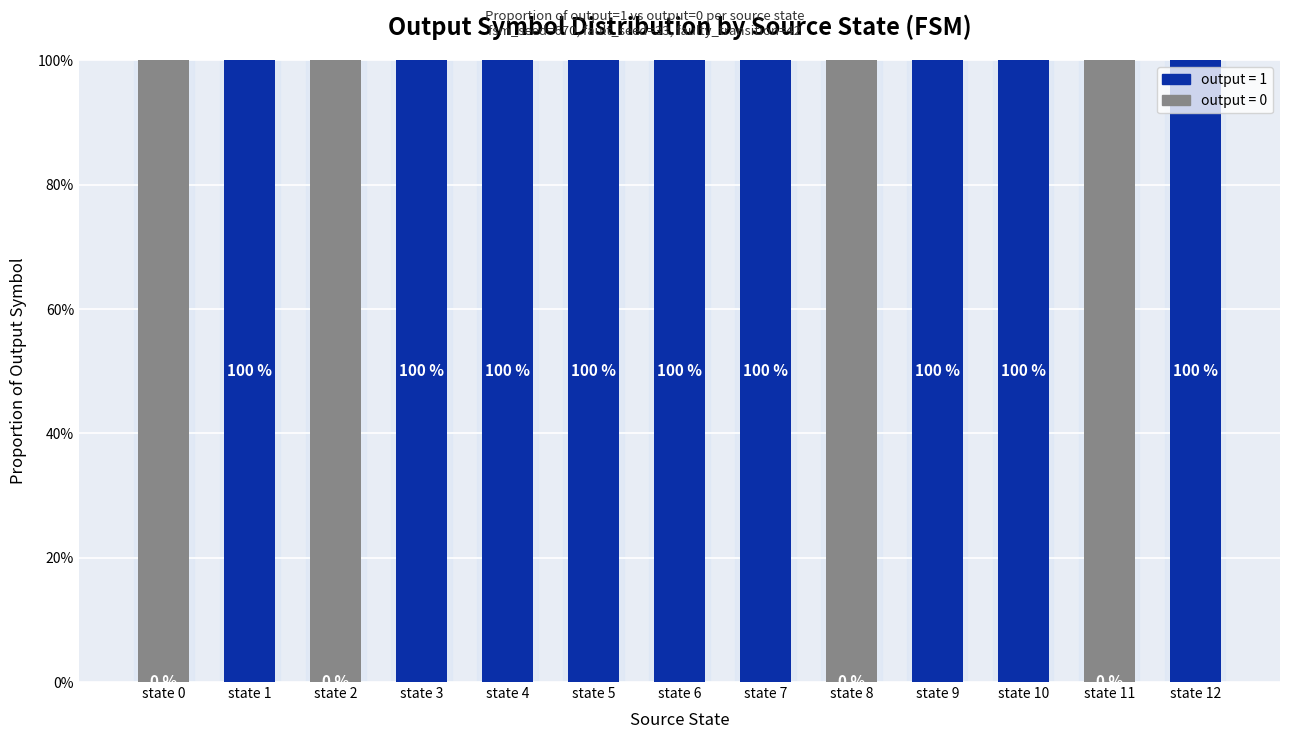

What are all the series names shown in the legend?

output = 1, output = 0